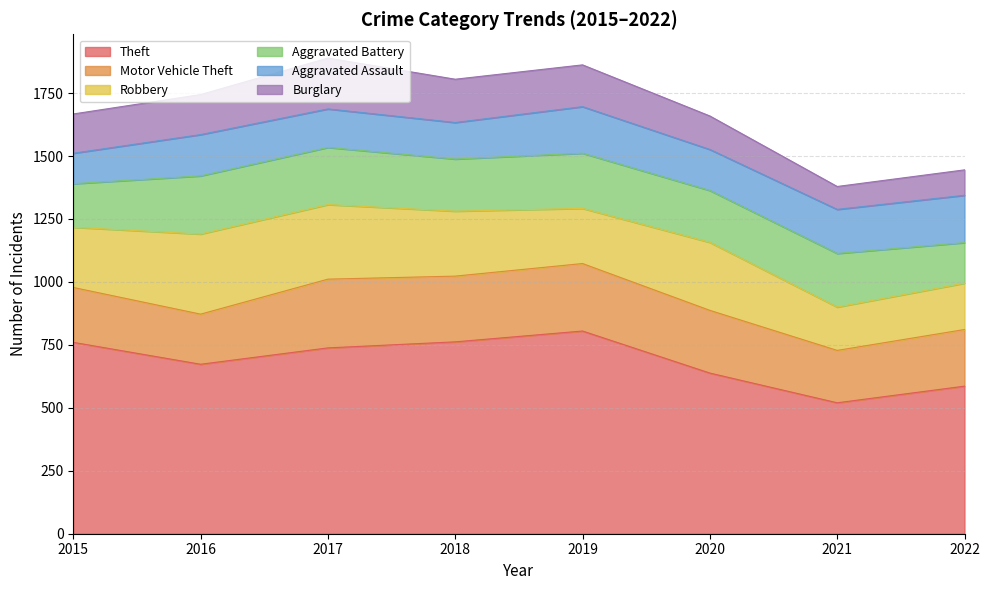

List the series in order of their peak value, lowest first.

Aggravated Assault, Burglary, Aggravated Battery, Motor Vehicle Theft, Robbery, Theft